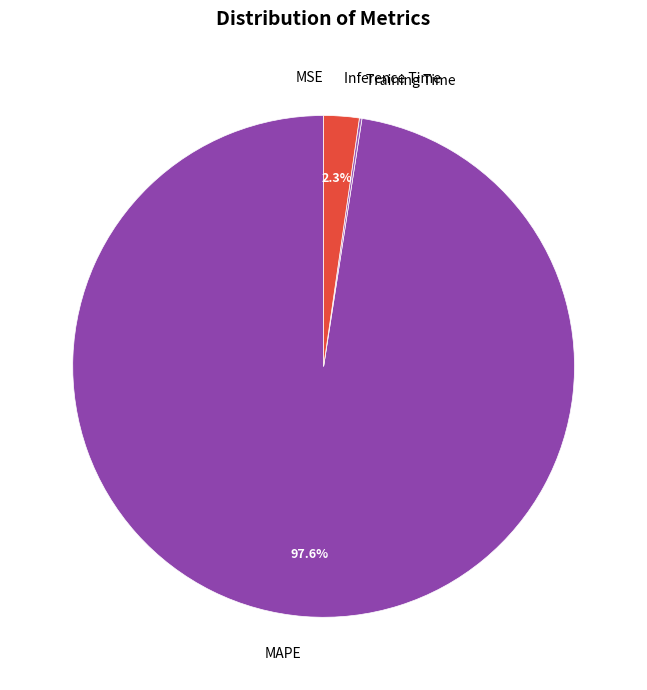

To the nearest percent, what is the combined percentage of Inference Time and MAPE?

100%